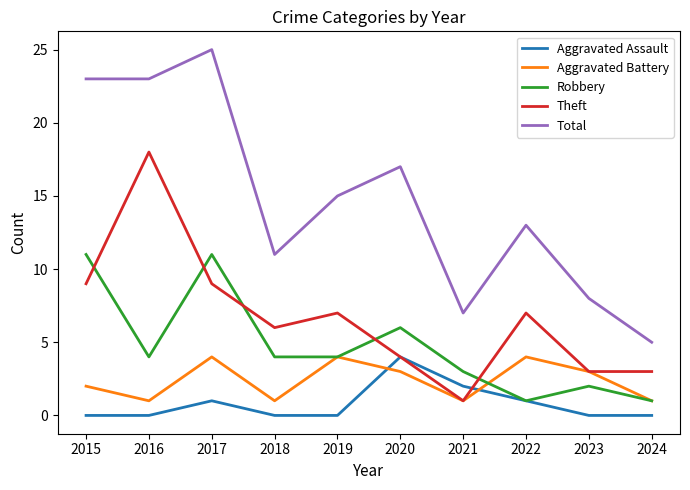

What is the difference between the maximum and second lowest values in the Aggravated Battery series?

3